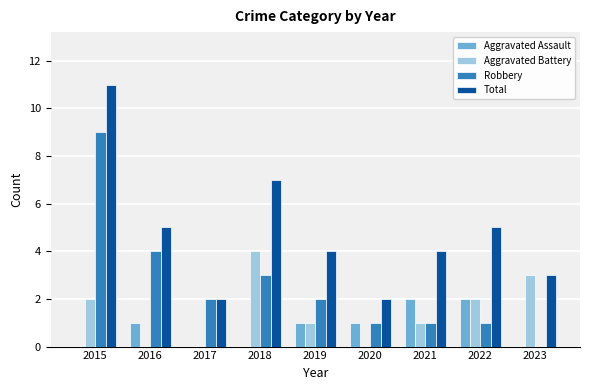

Which series changed the most between 2020 and 2022?

Total